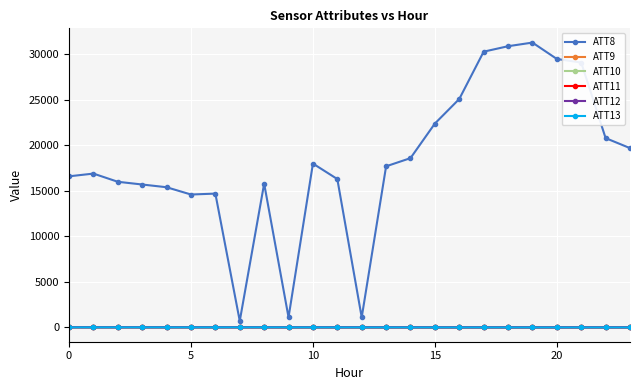

How many data points in ATT13 are above -8?

11